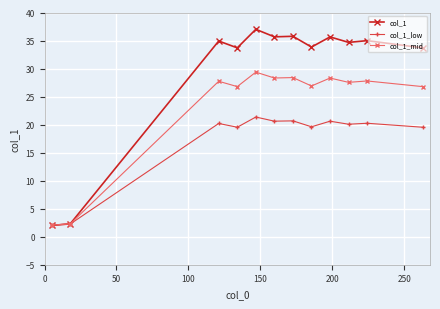

What is the highest value of the col_1_mid series?

29.4